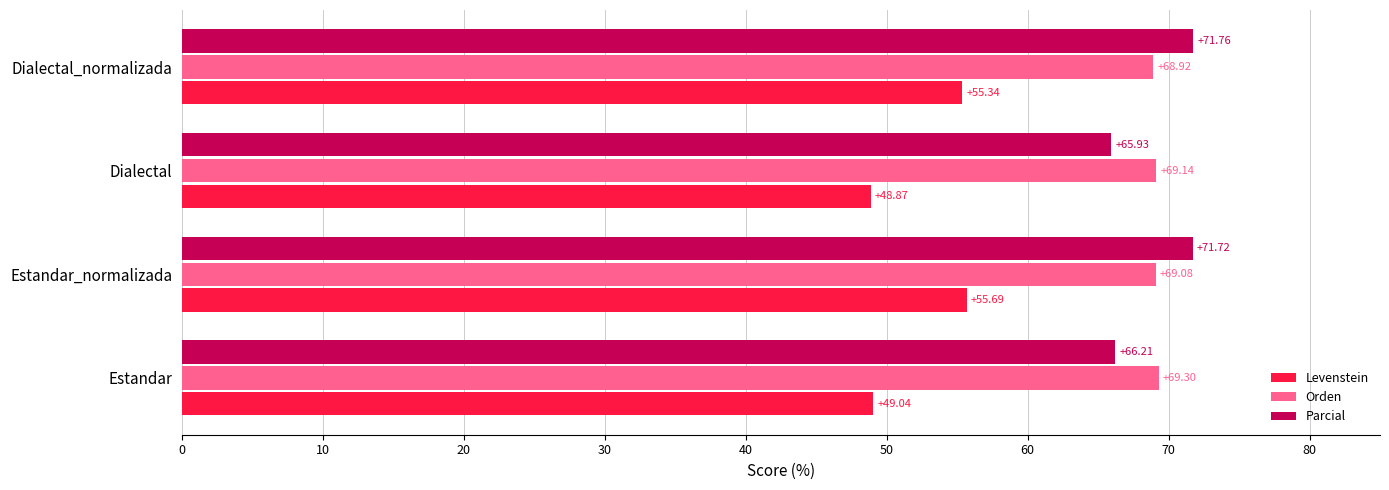

What is the difference between the maximum and minimum values in the Levenstein series?

6.8